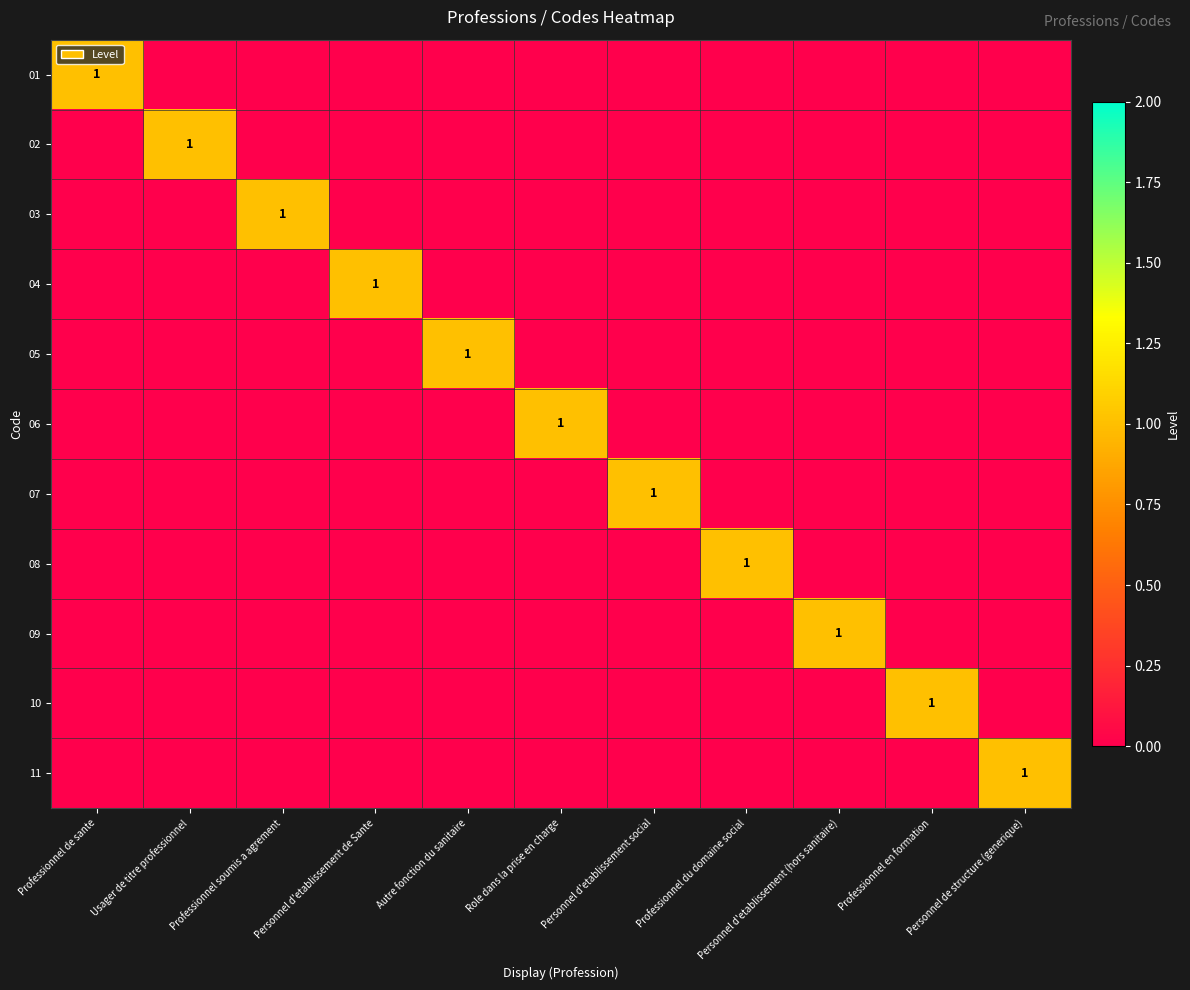

Between Professionnel en formation and Personnel d'etablissement social, which is larger?

Professionnel en formation